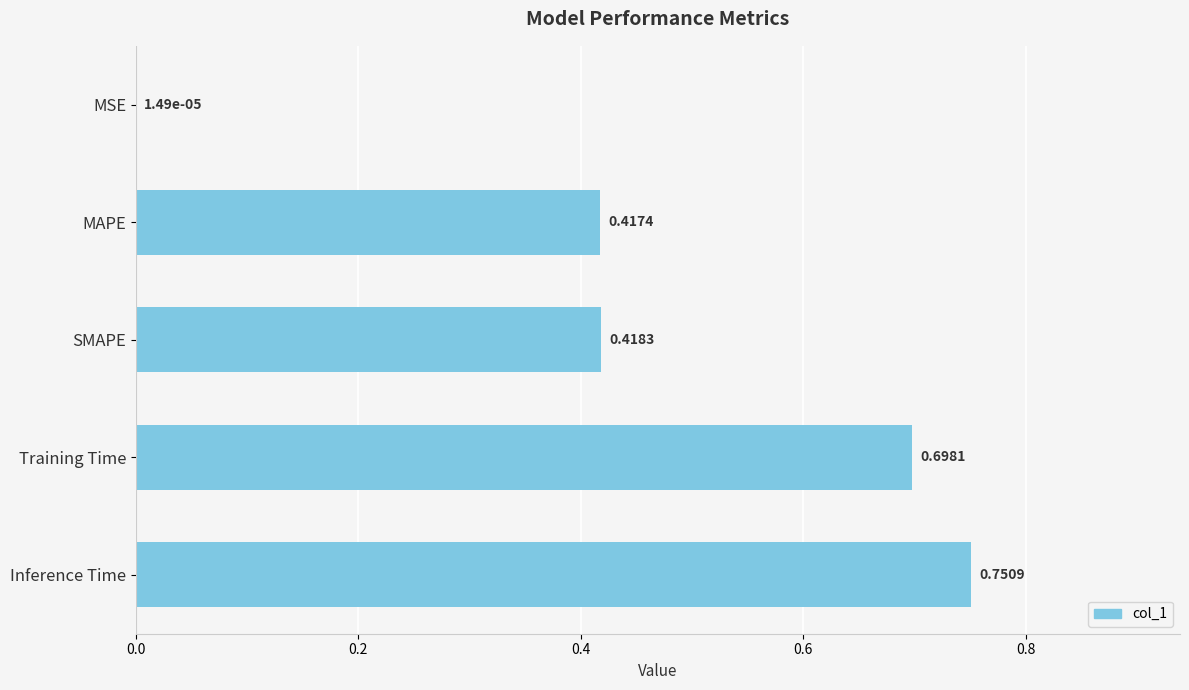

At which label is the value closest to 0?

MSE